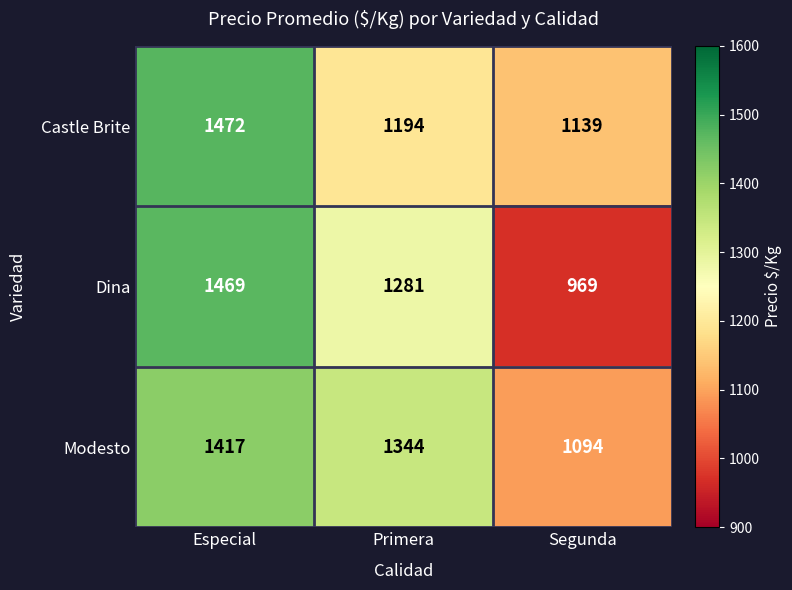

How many data points does each series have?

3